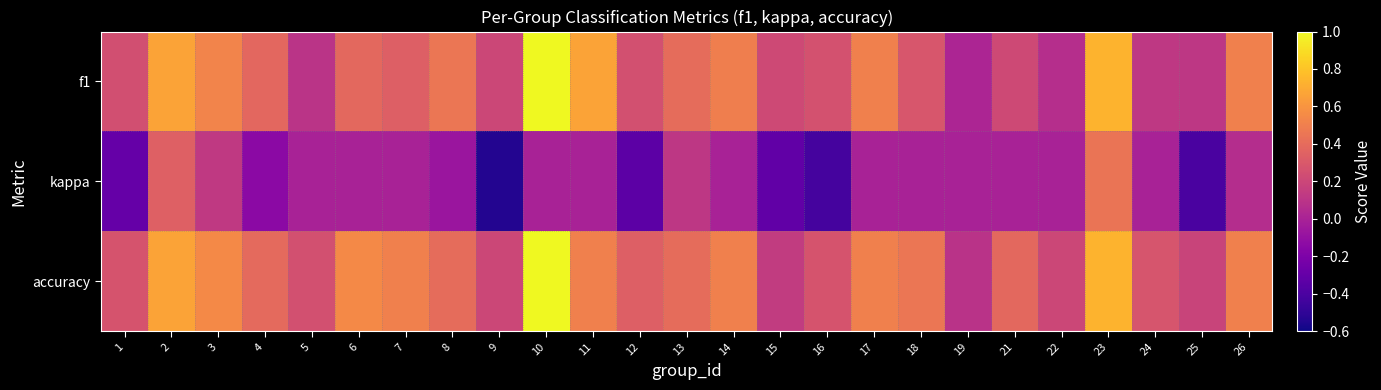

Between 8 and 15, which series saw the biggest shift?

accuracy